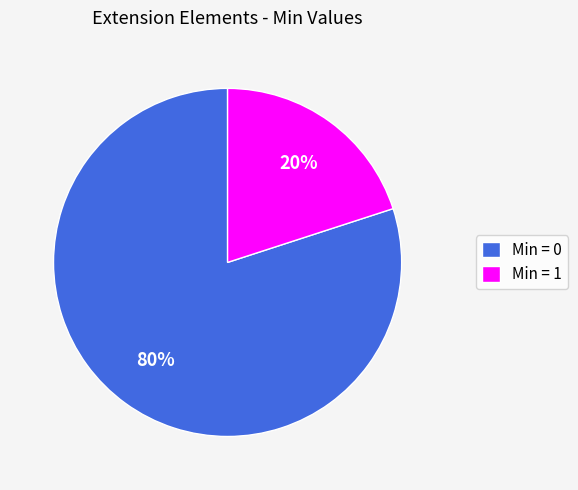

True or false: Min = 0 accounts for 80% of the total.

True